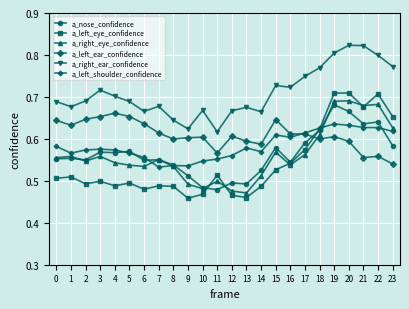

Which series changed the most between 3 and 7?

a_left_shoulder_confidence